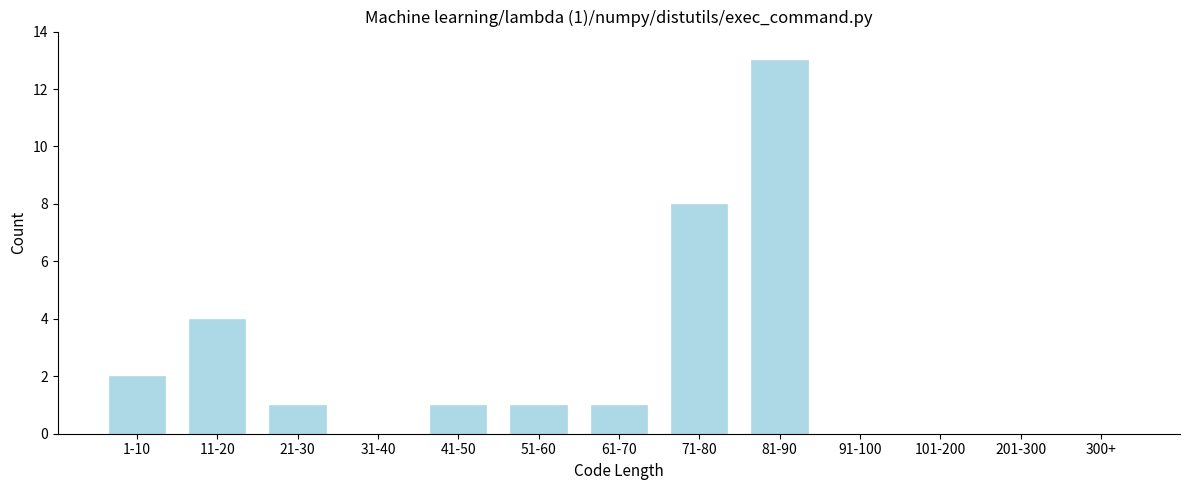

Reading left to right, extract all data points from this chart.

1-10=2	11-20=4	21-30=1	31-40=0	41-50=1	51-60=1	61-70=1	71-80=8	81-90=13	91-100=0	101-200=0	201-300=0	300+=0